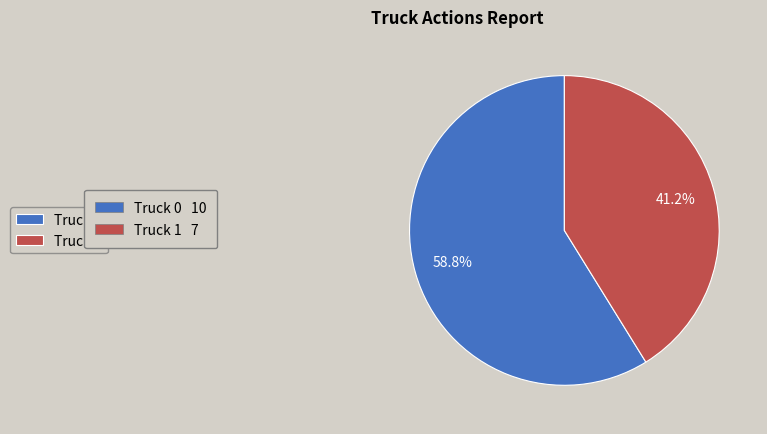

Is there any slice that represents more than half of the pie?

Yes